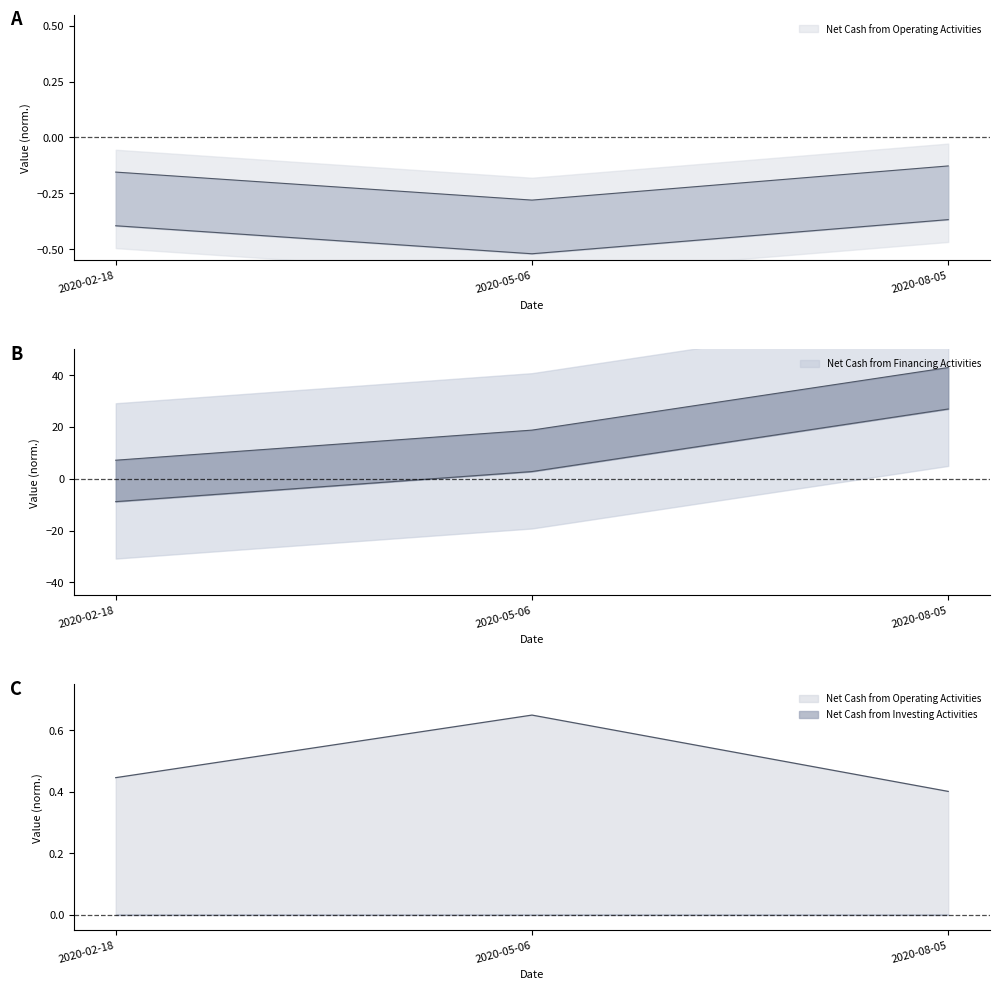

Which series has the largest total across all categories?

Net Cash from Financing Activities